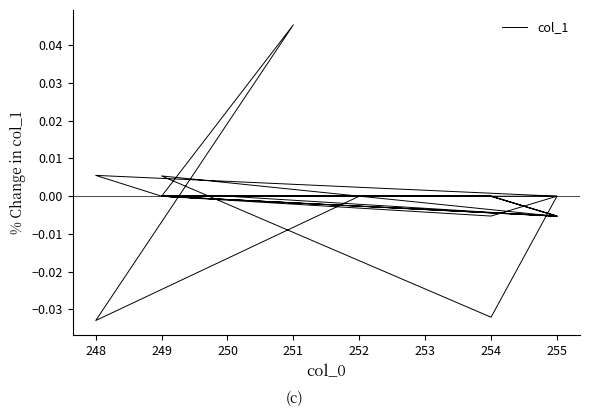

Is it true that the value at 251 is 0.0?

True